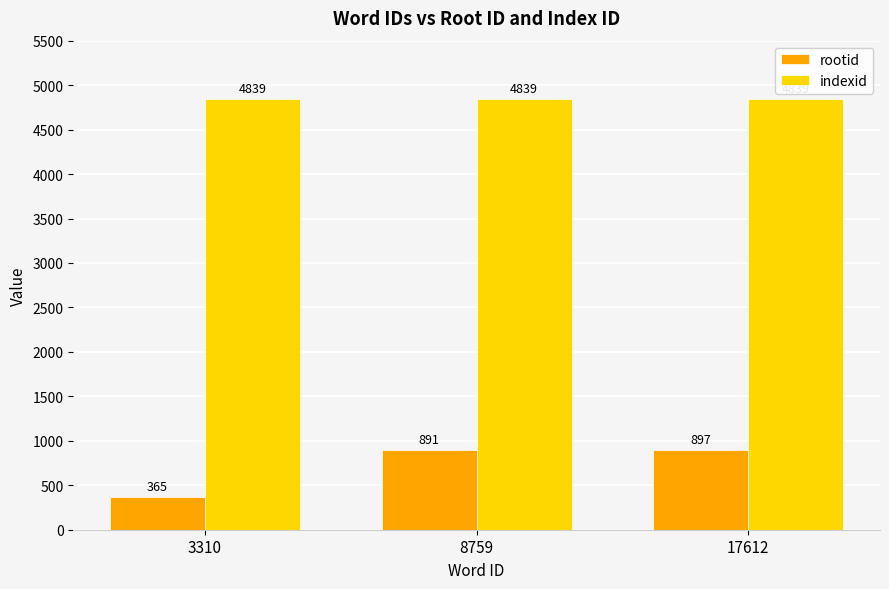

True or false: indexid has a value of 1707 at 8759.

False